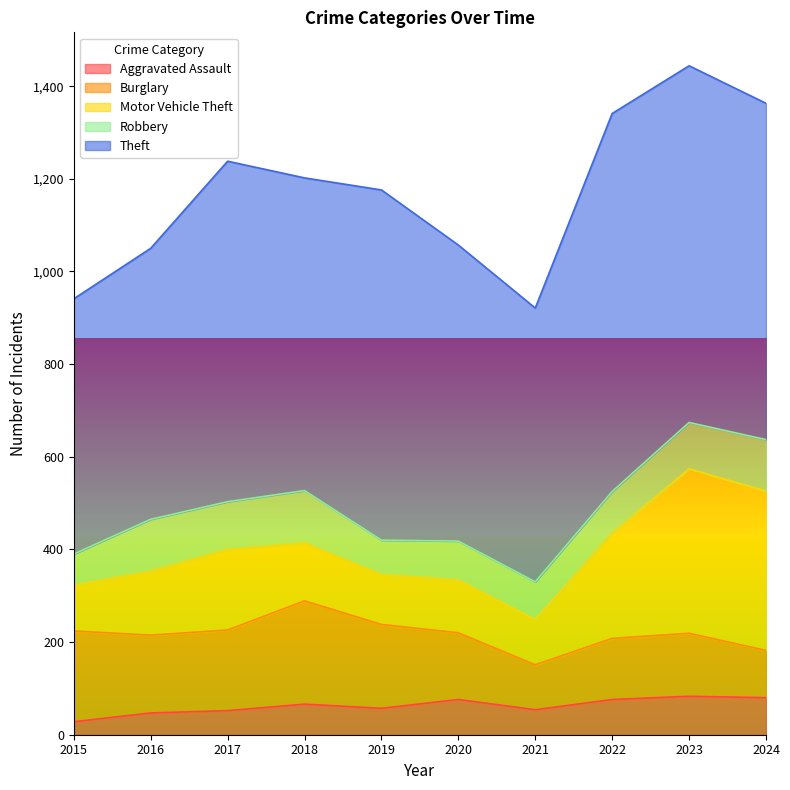

How many lines are shown in the chart?

5